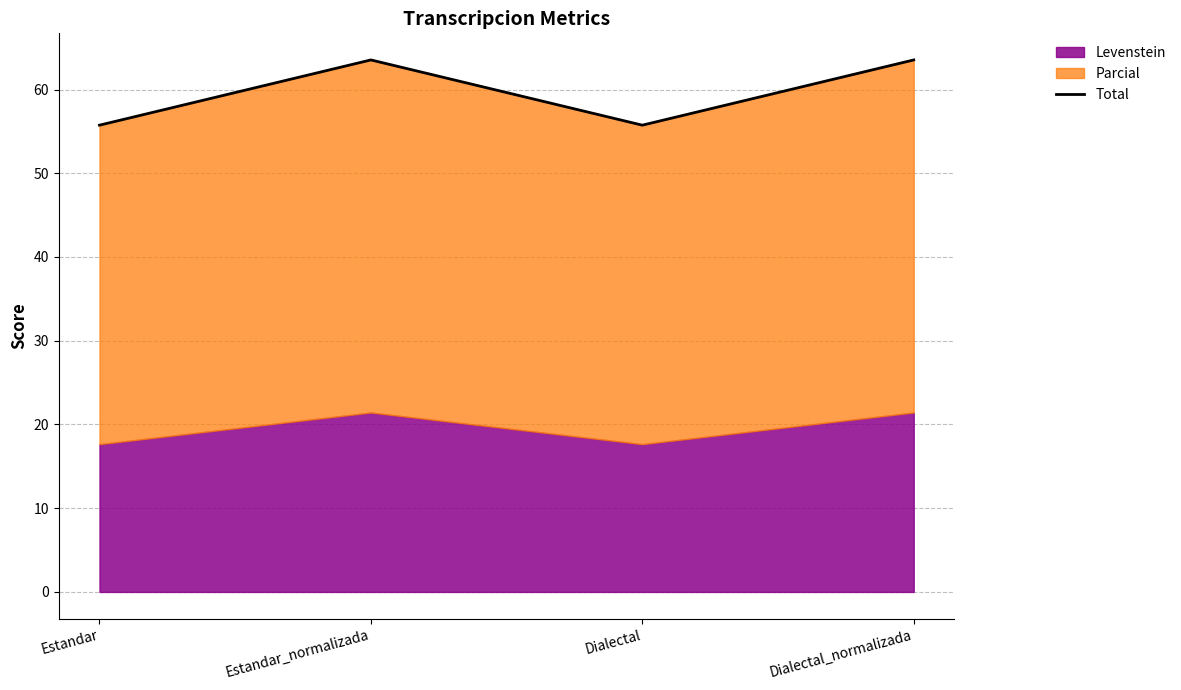

What is the approximate value at Estandar?

55.7